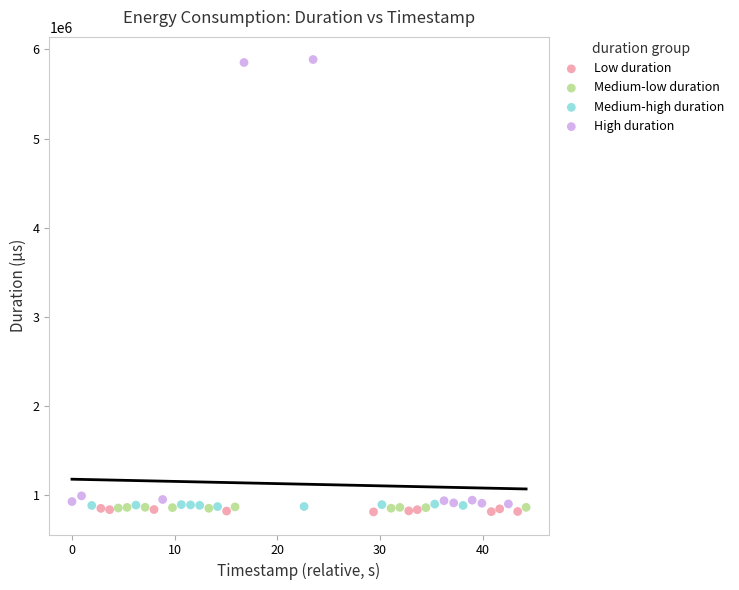

Which series has the largest Y range (max minus min)?

High duration